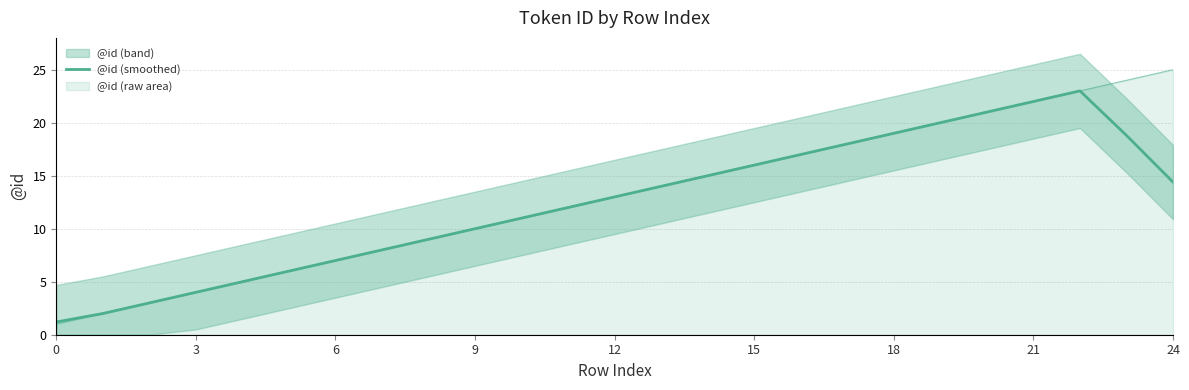

How many distinct data groups are displayed?

1